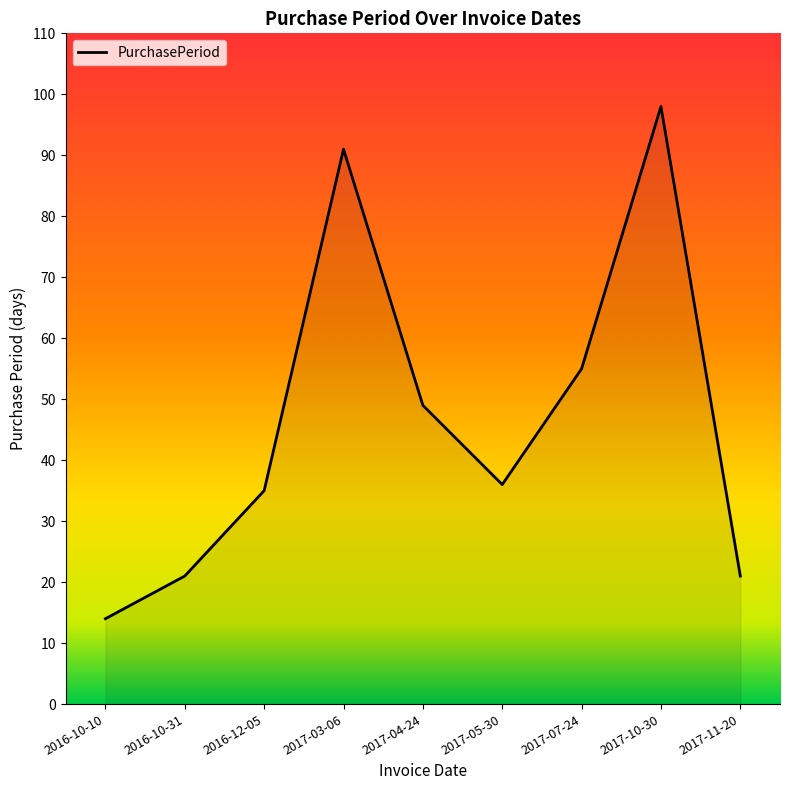

Which label corresponds to the largest value in the chart?

2017-10-30